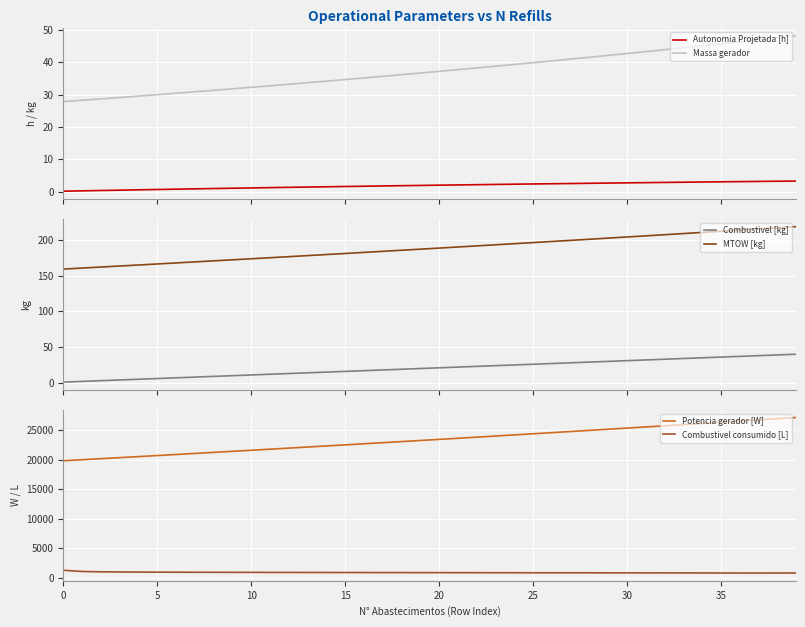

True or false: Autonomia Projetada [h] has more than 1 interior local peaks.

False